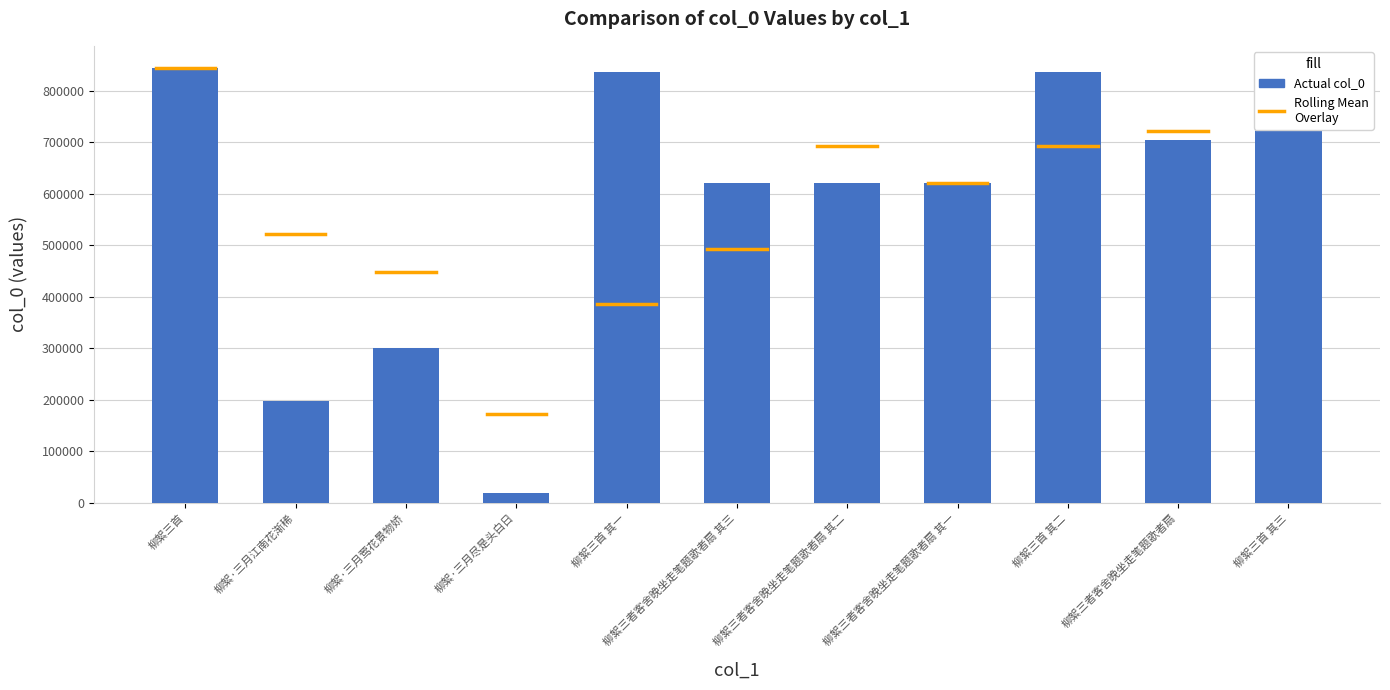

What is the ratio of the value at 柳絮三者客舍晚坐走笔题歌者扇 其三 to the value at 柳絮三者客舍晚坐走笔题歌者扇 其二?

1.0